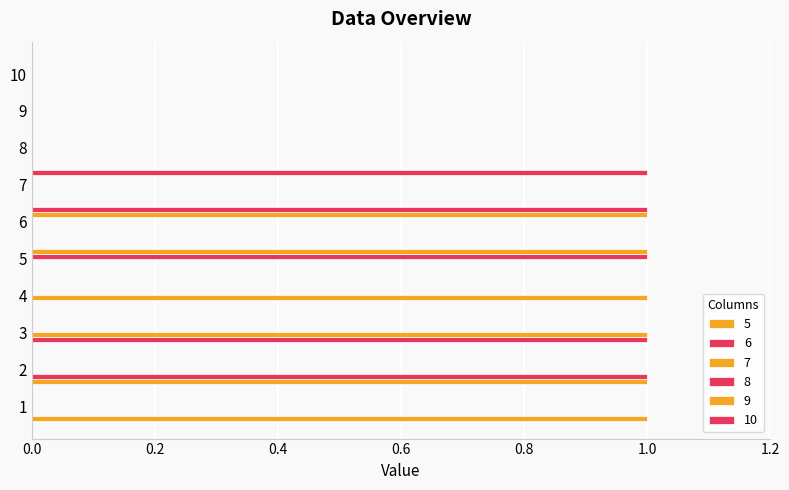

How many series are shown in this chart?

6